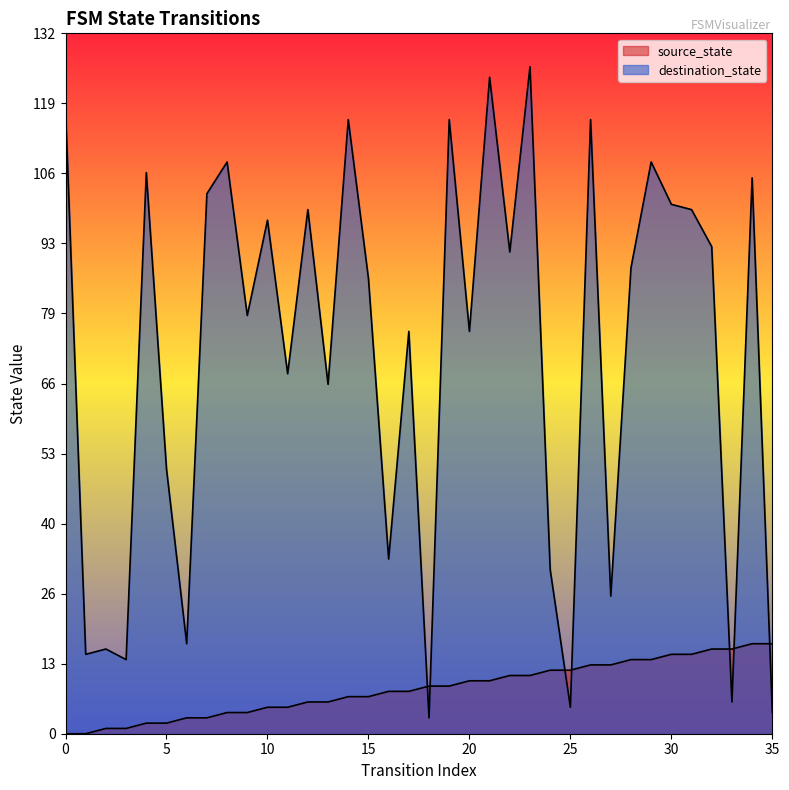

Reading left to right, list all the values displayed in this chart.

source_state: 0	0	1	1	2	2	3	3	4	4	5	5	6	6	7	7	8	8	9	9	10	10	11	11	12	12	13	13	14	14	15	15	16	16	17	17
destination_state: 118	15	16	14	106	50	17	102	108	79	97	68	99	66	116	86	33	76	3	116	76	124	91	126	31	5	116	26	88	108	100	99	92	6	105	4